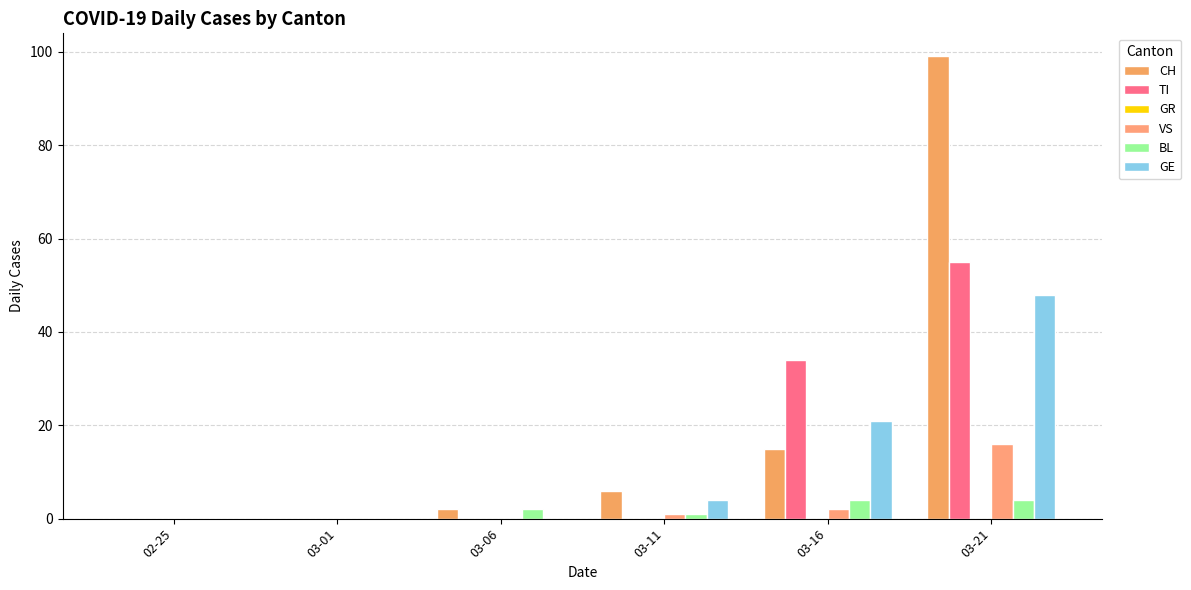

Does the chart contain stacked bars?

No